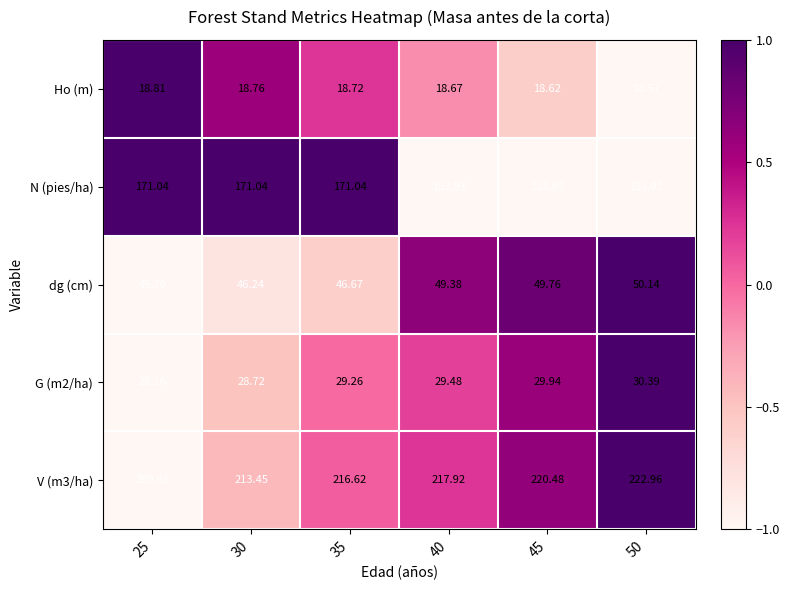

Is the value of Ho (m) at 25 greater than the value of V (m3/ha) at 35?

No